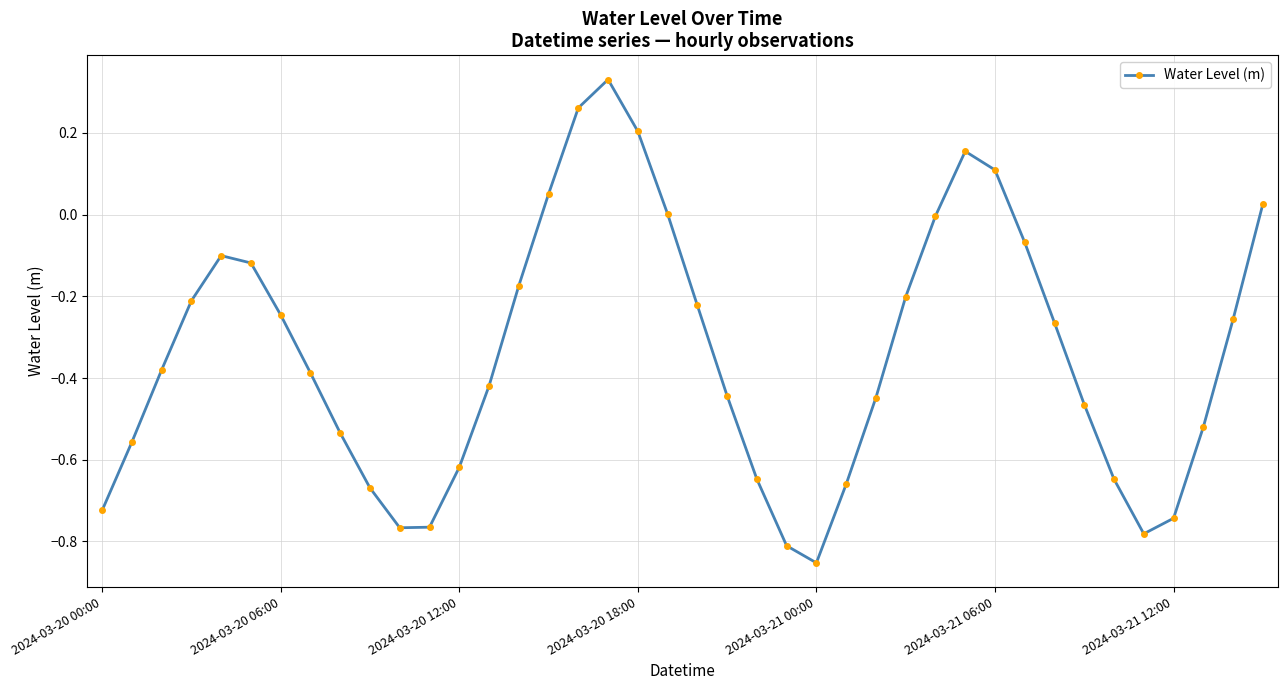

How many points are lower than both their immediate neighbors (excluding endpoints)?

3